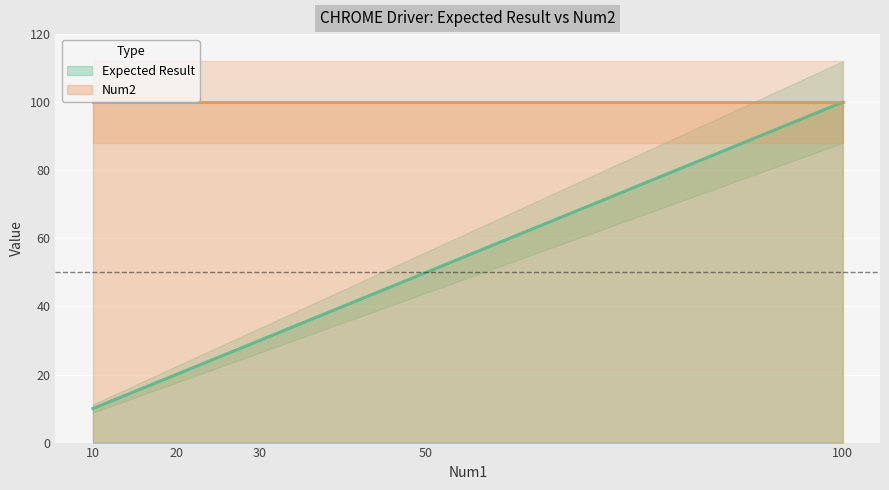

Rank the categories by value from lowest to highest.

10, 20, 30, 50, 100